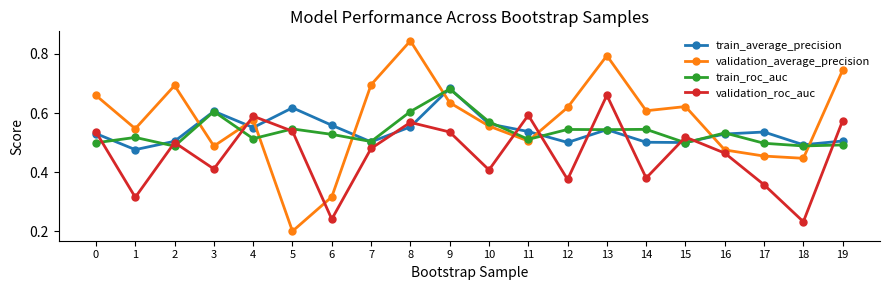

Between which two adjacent categories do validation_average_precision and validation_roc_auc first intersect?

3 and 4